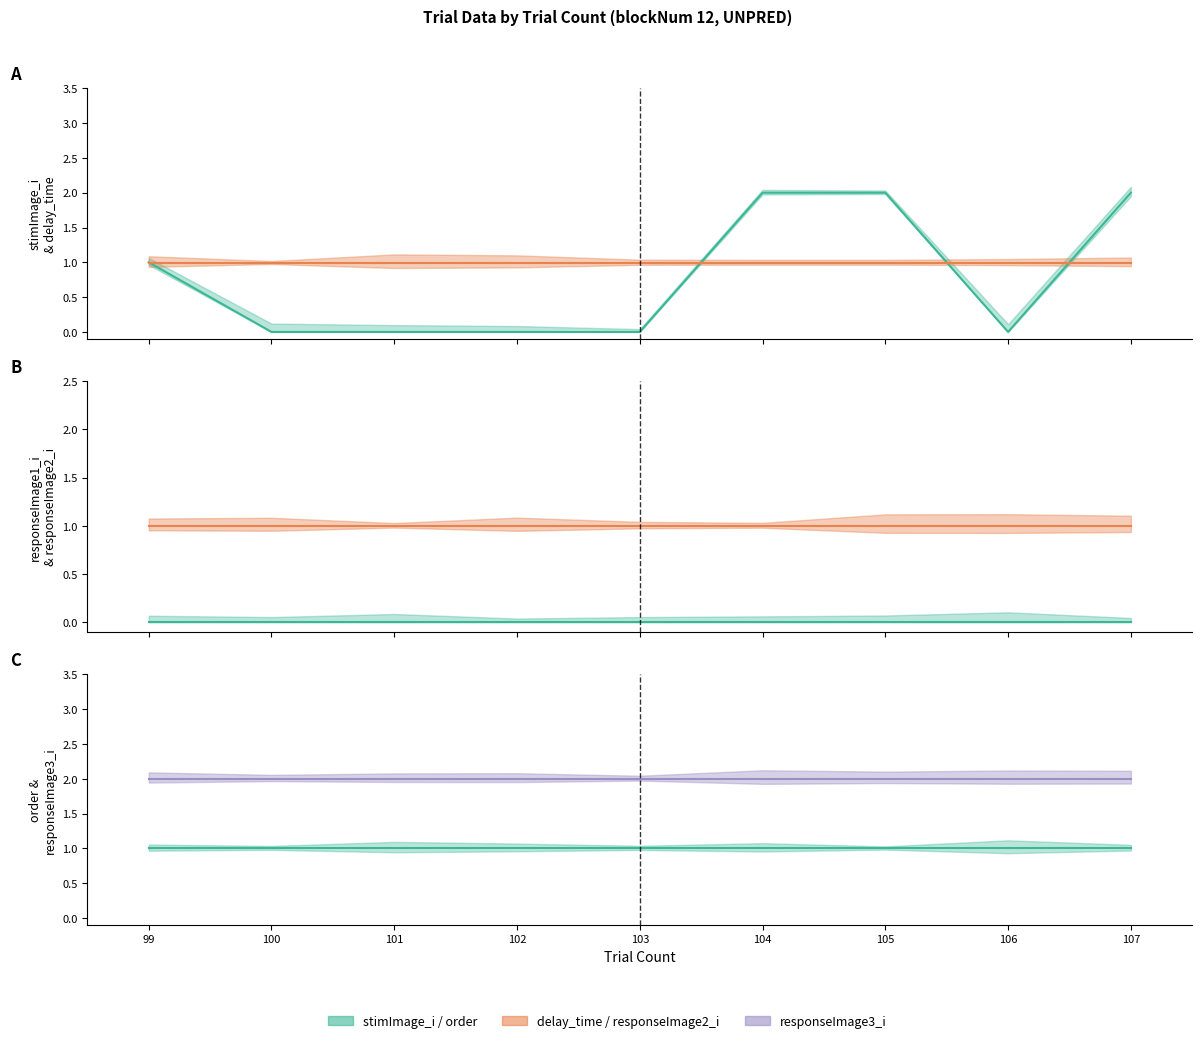

At which label is responseImage3_i closest to 2?

99